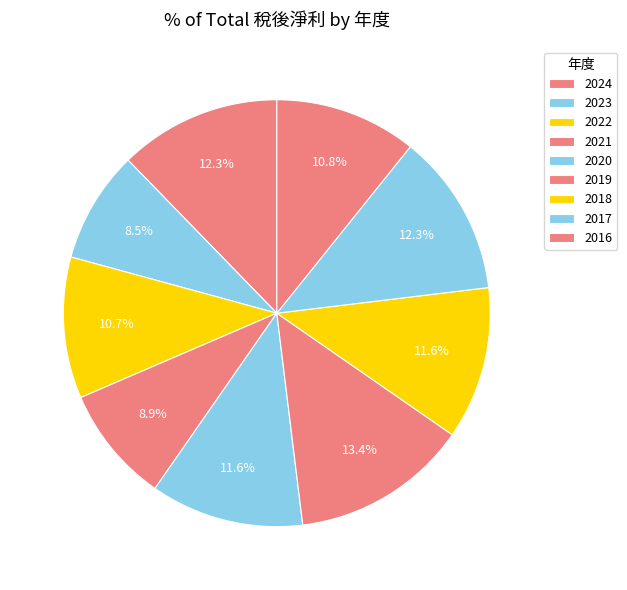

Does 2022 account for over 50% of the chart?

No